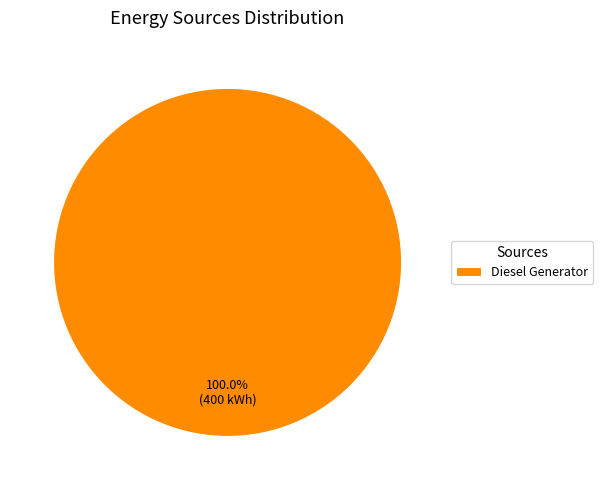

What percentage is the Diesel Generator slice, to the nearest percent?

100%